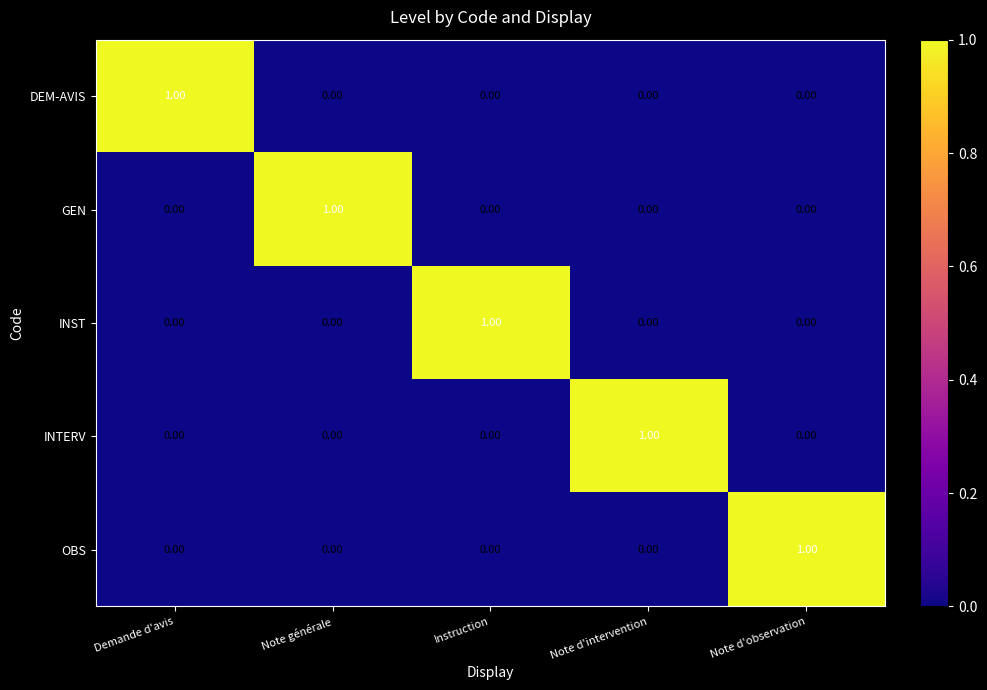

At how many categories does at least one series exceed 0?

5